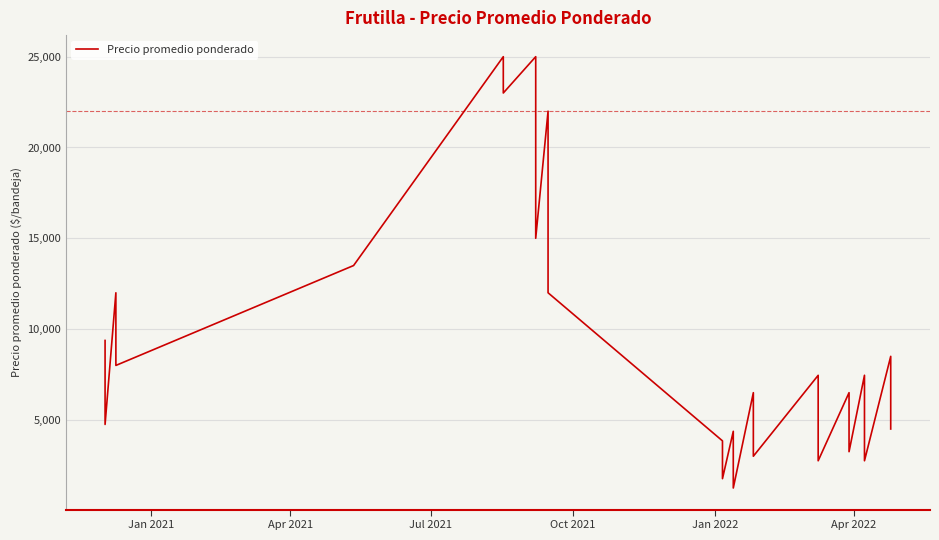

What is the maximum value shown in the chart?

25000